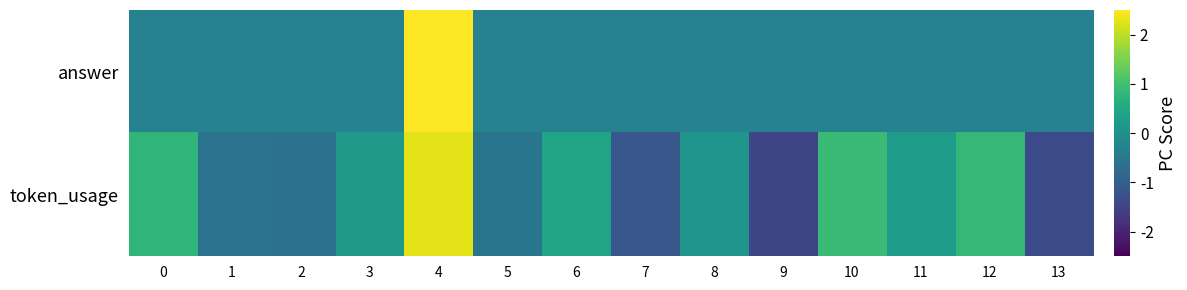

Reading left to right, list all the values displayed in this chart.

answer: 0=-0.3	1=-0.3	2=-0.3	3=-0.3	4=3.6	5=-0.3	6=-0.3	7=-0.3	8=-0.3	9=-0.3	10=-0.3	11=-0.3	12=-0.3	13=-0.3
token_usage: 0=0.8	1=-0.6	2=-0.6	3=0.2	4=2.3	5=-0.6	6=0.4	7=-1.1	8=0.1	9=-1.5	10=0.9	11=0.2	12=0.8	13=-1.4